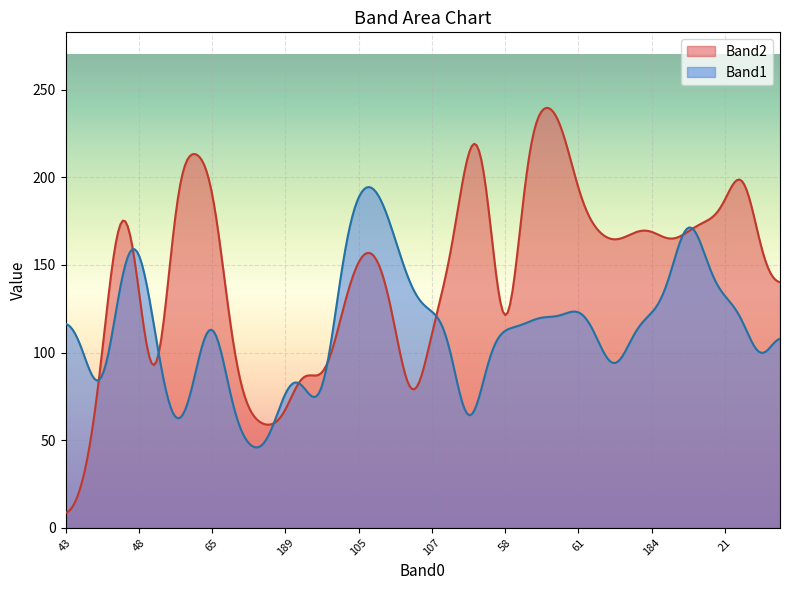

True or false: Band1 has a value of 200 at 8.

False